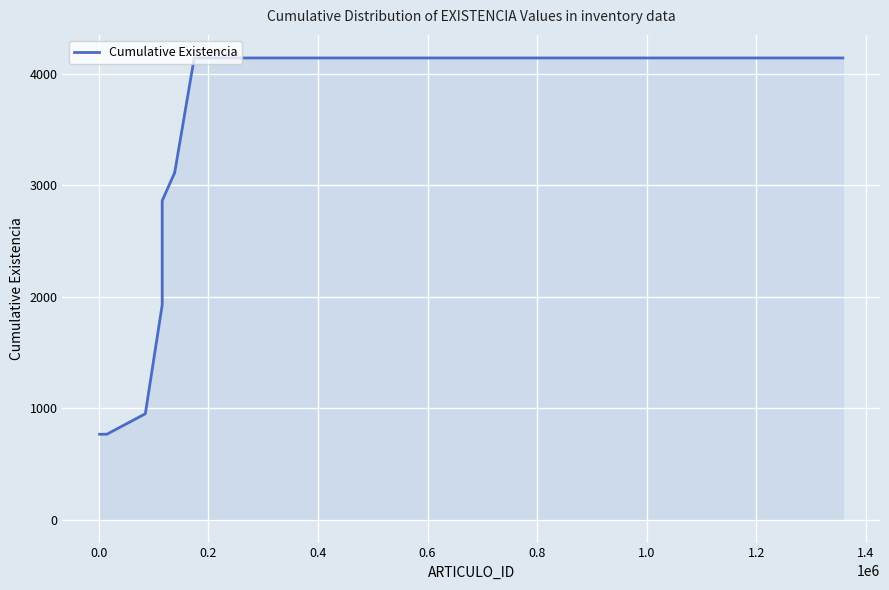

What is the maximum value shown in the chart?

4141